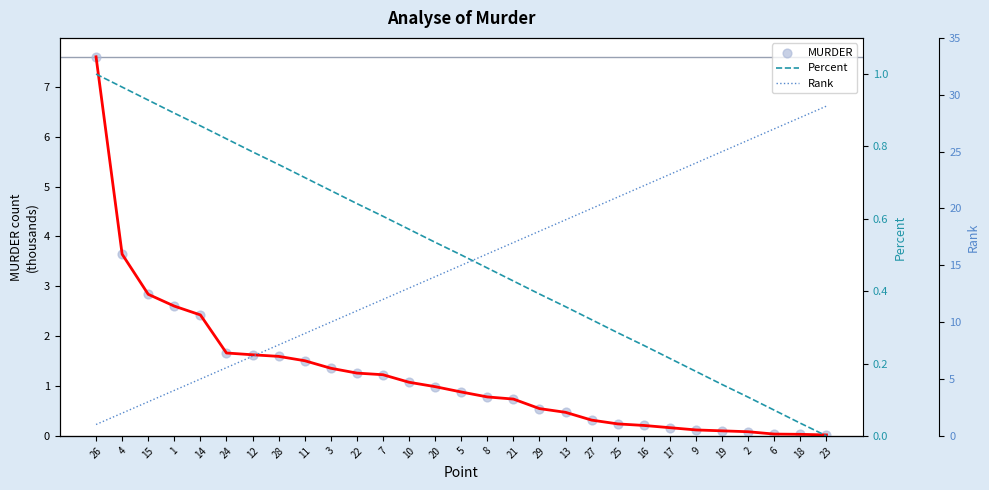

Which series reaches the maximum Y coordinate?

MURDER